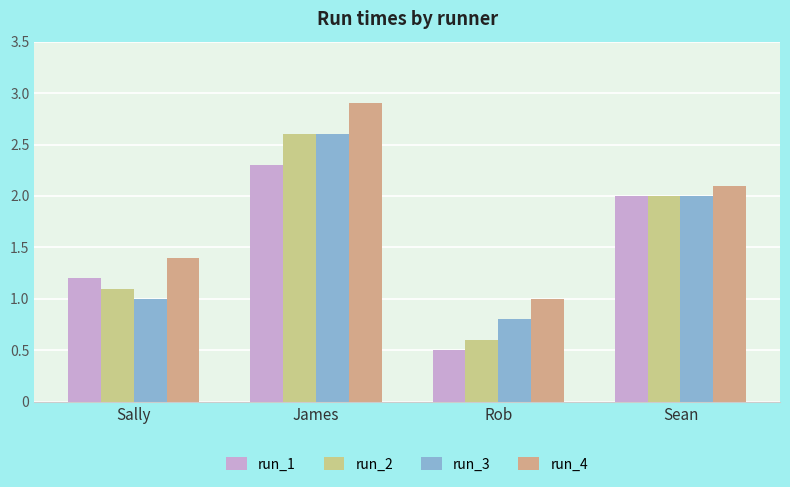

Where is run_3 nearest to the value 1?

Sally